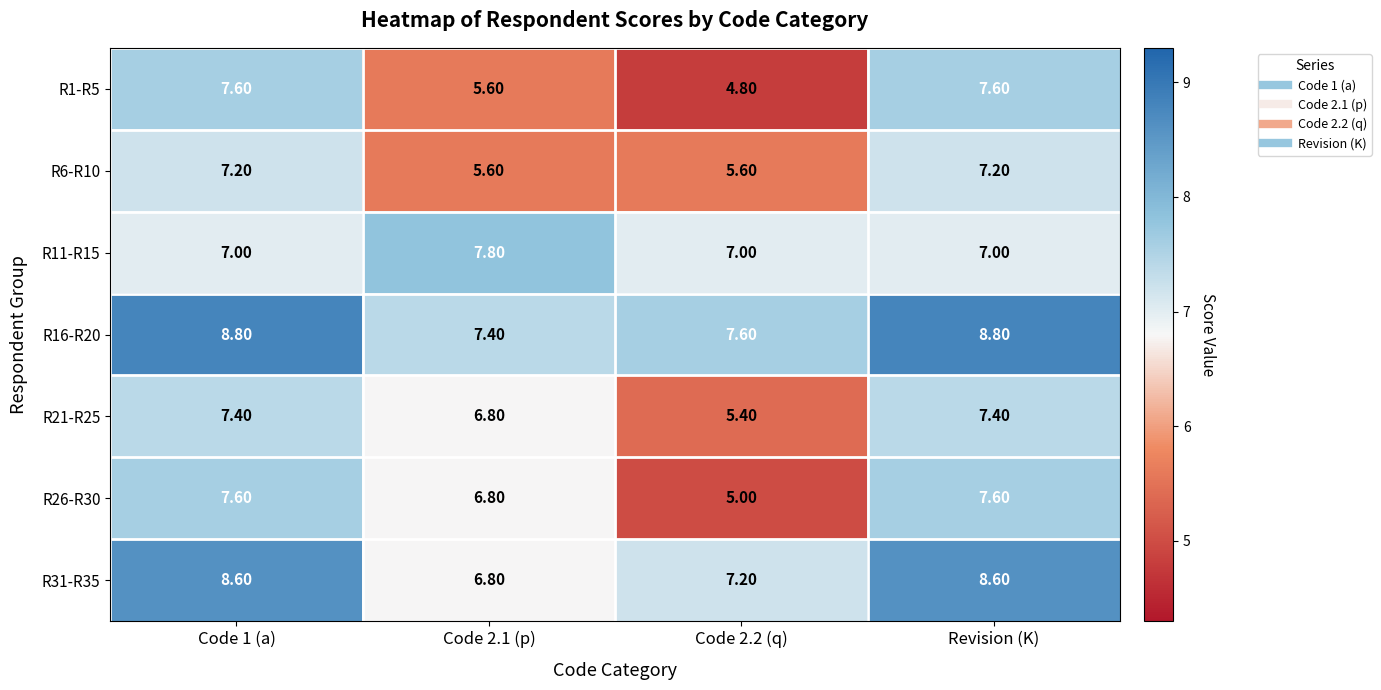

What is the sum of all R31-R35 values?

31.2